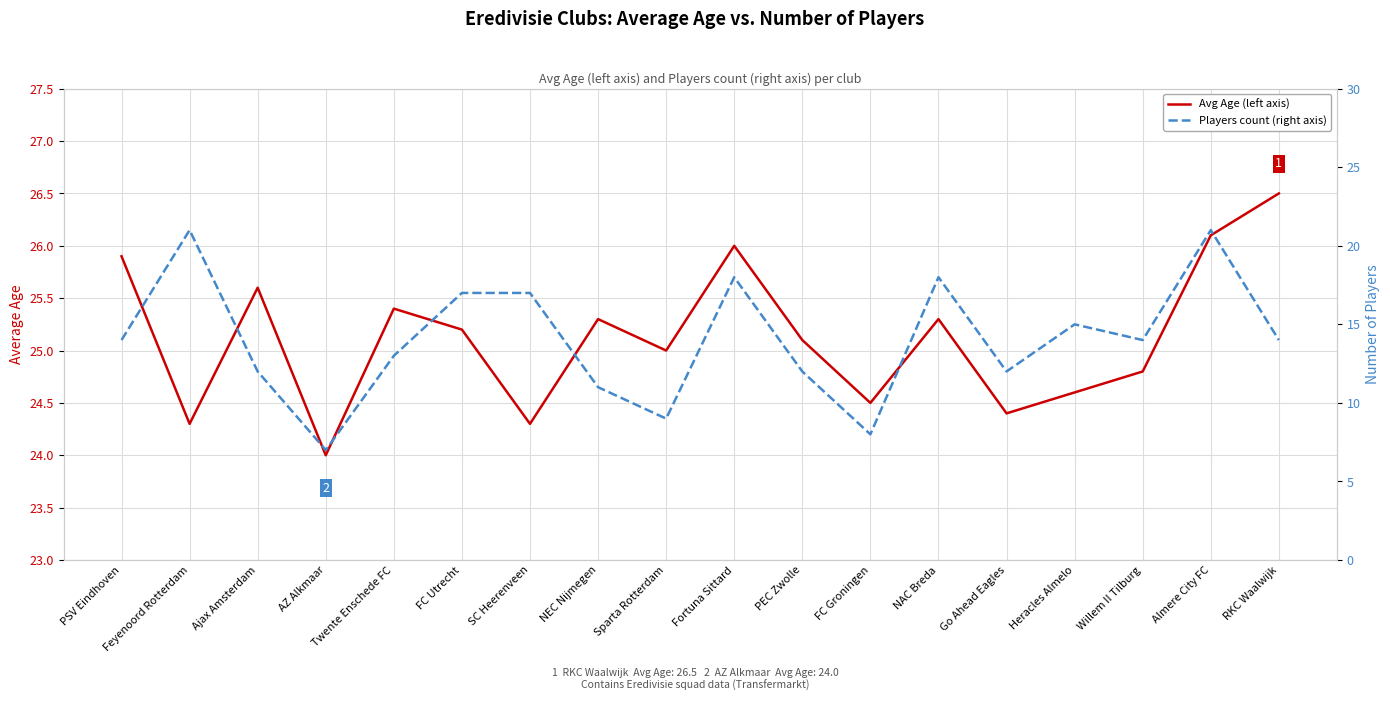

Reading right to left, what are all the values shown in this chart?

Avg Age: RKC Waalwijk=26.5	Almere City FC=26.1	Willem II Tilburg=24.8	Heracles Almelo=24.6	Go Ahead Eagles=24.4	NAC Breda=25.3	FC Groningen=24.5	PEC Zwolle=25.1	Fortuna Sittard=26.0	Sparta Rotterdam=25.0	NEC Nijmegen=25.3	SC Heerenveen=24.3	FC Utrecht=25.2	Twente Enschede FC=25.4	AZ Alkmaar=24.0	Ajax Amsterdam=25.6	Feyenoord Rotterdam=24.3	PSV Eindhoven=25.9
Players: RKC Waalwijk=14.0	Almere City FC=21.0	Willem II Tilburg=14.0	Heracles Almelo=15.0	Go Ahead Eagles=12.0	NAC Breda=18.0	FC Groningen=8.0	PEC Zwolle=12.0	Fortuna Sittard=18.0	Sparta Rotterdam=9.0	NEC Nijmegen=11.0	SC Heerenveen=17.0	FC Utrecht=17.0	Twente Enschede FC=13.0	AZ Alkmaar=7.0	Ajax Amsterdam=12.0	Feyenoord Rotterdam=21.0	PSV Eindhoven=14.0